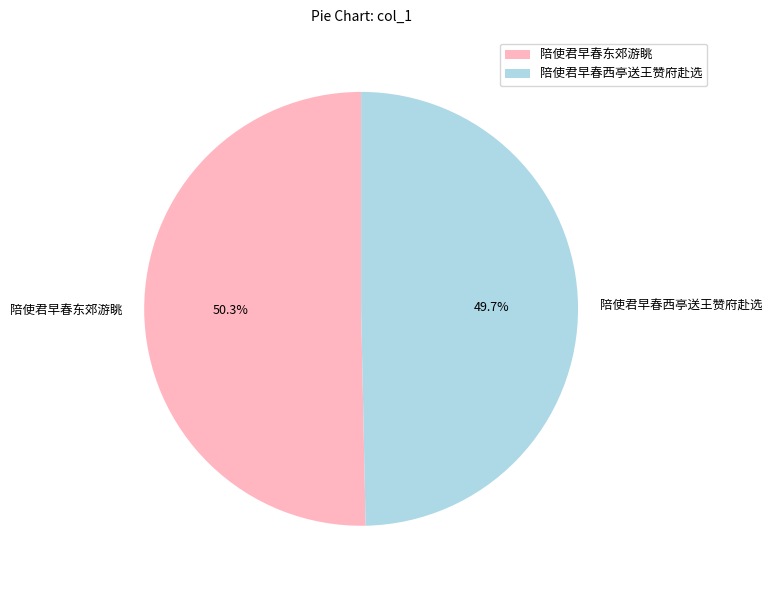

Is it true that 陪使君早春东郊游眺 is 50% of the pie?

True